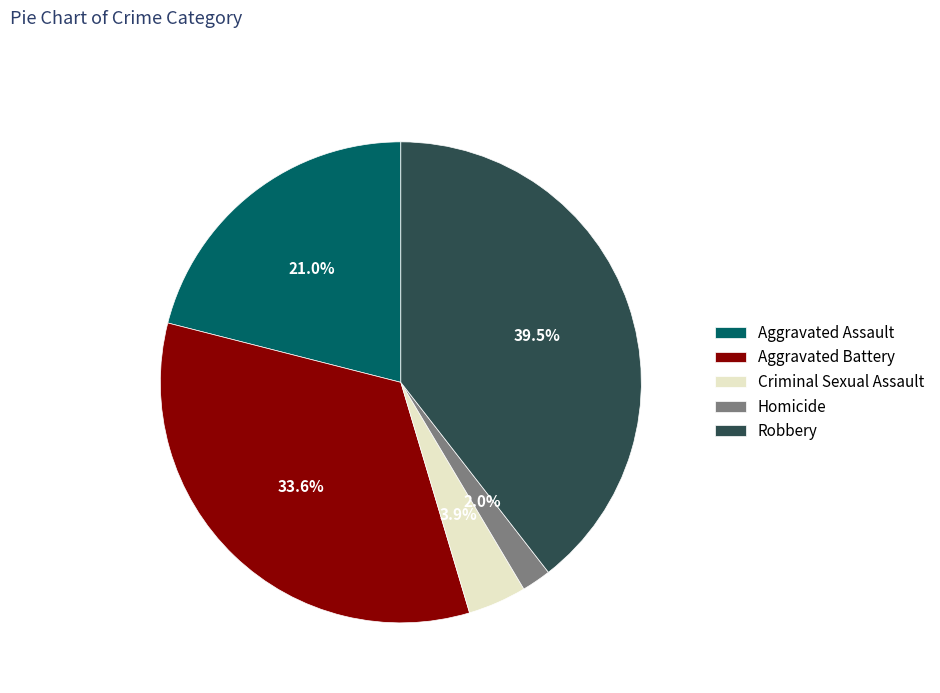

To the nearest percent, what is the average slice percentage?

20%